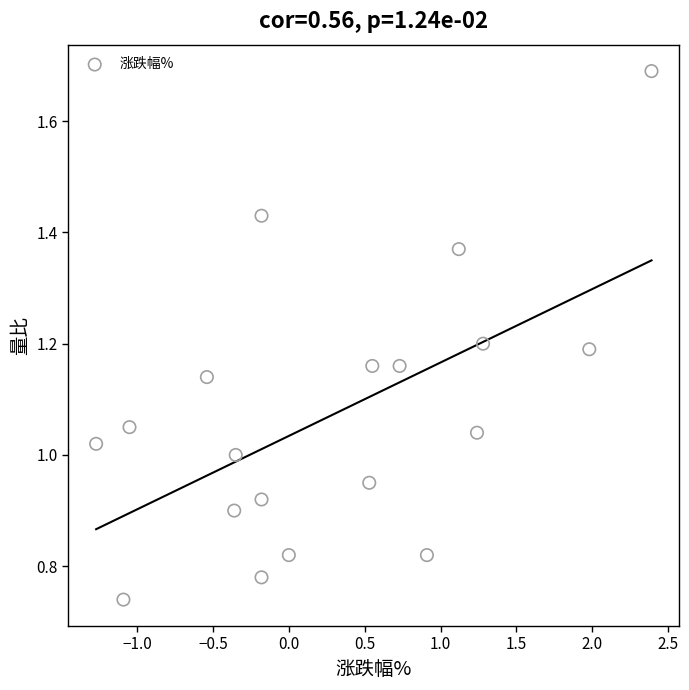

What is the range of X values (max minus min)?

3.7